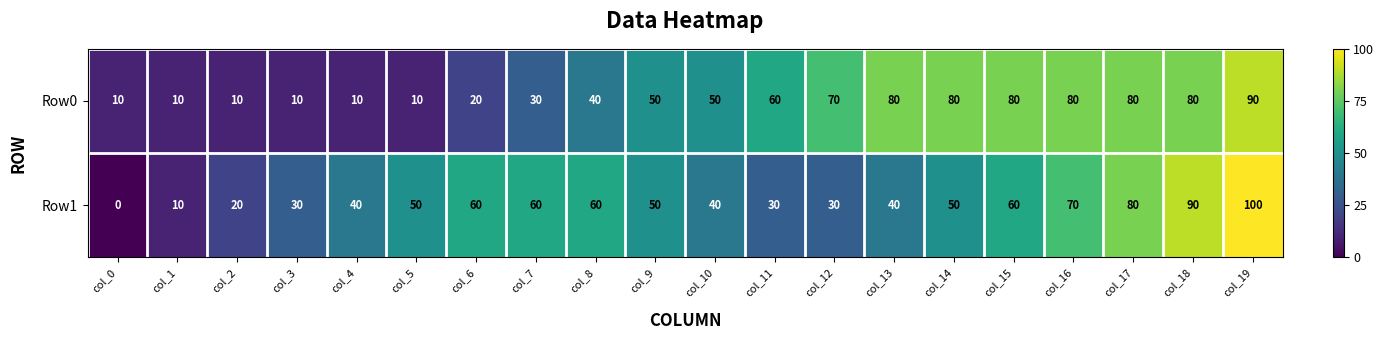

What is the sum of all Row0 values?

950